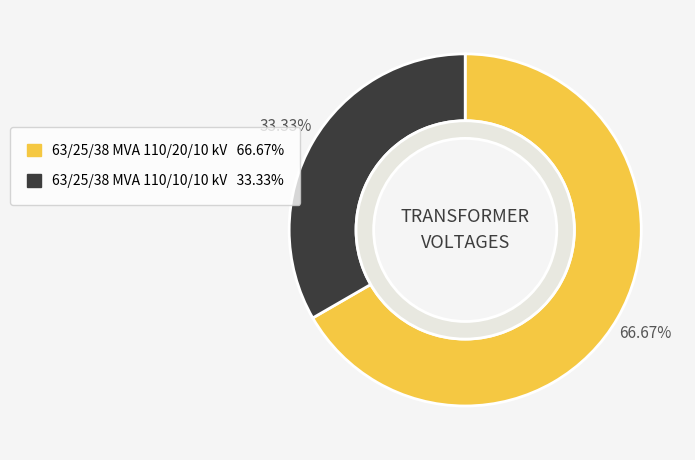

Which category accounts for the majority?

63/25/38 MVA 110/20/10 kV